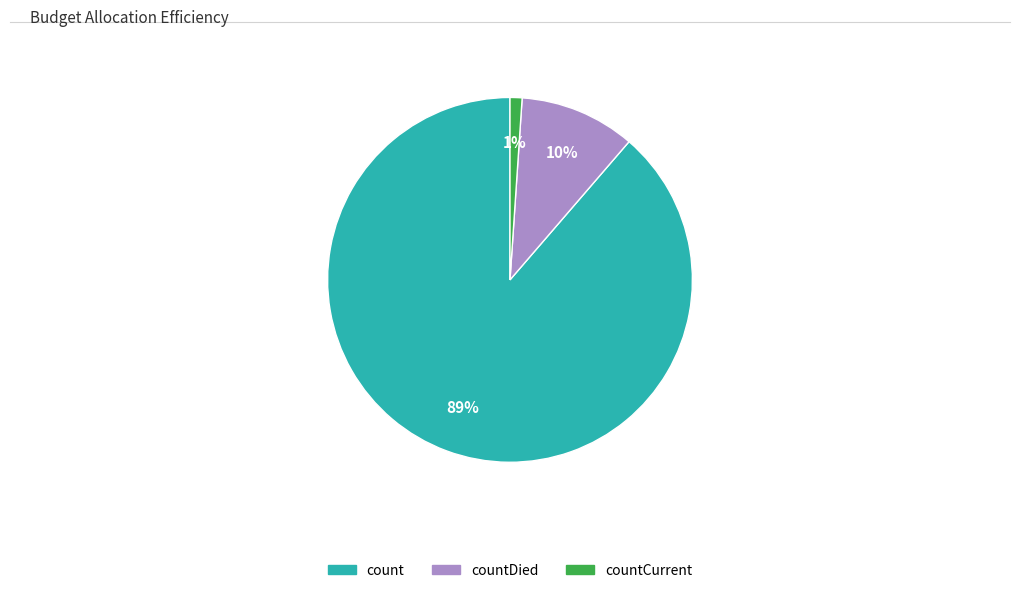

Is there a majority slice in this chart?

Yes